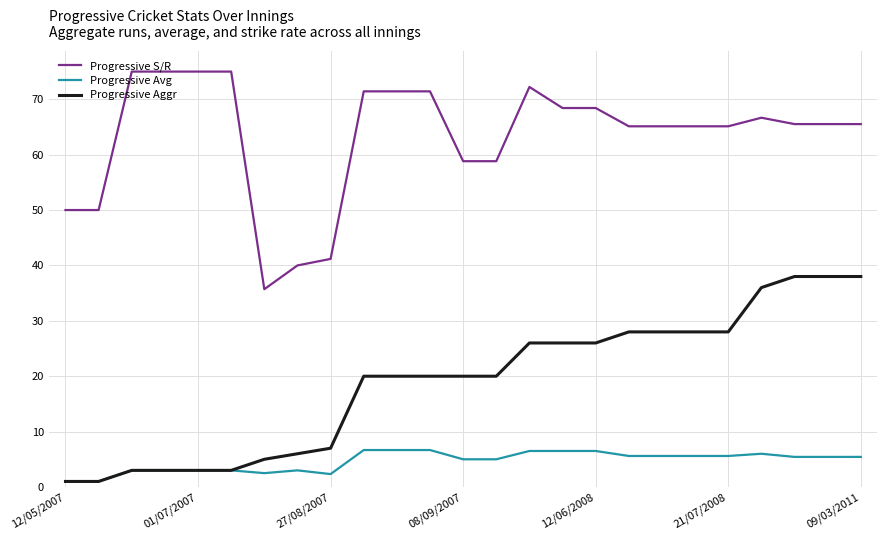

List the series in order of their overall mean, highest first.

Progressive S/R, Progressive Aggr, Progressive Avg